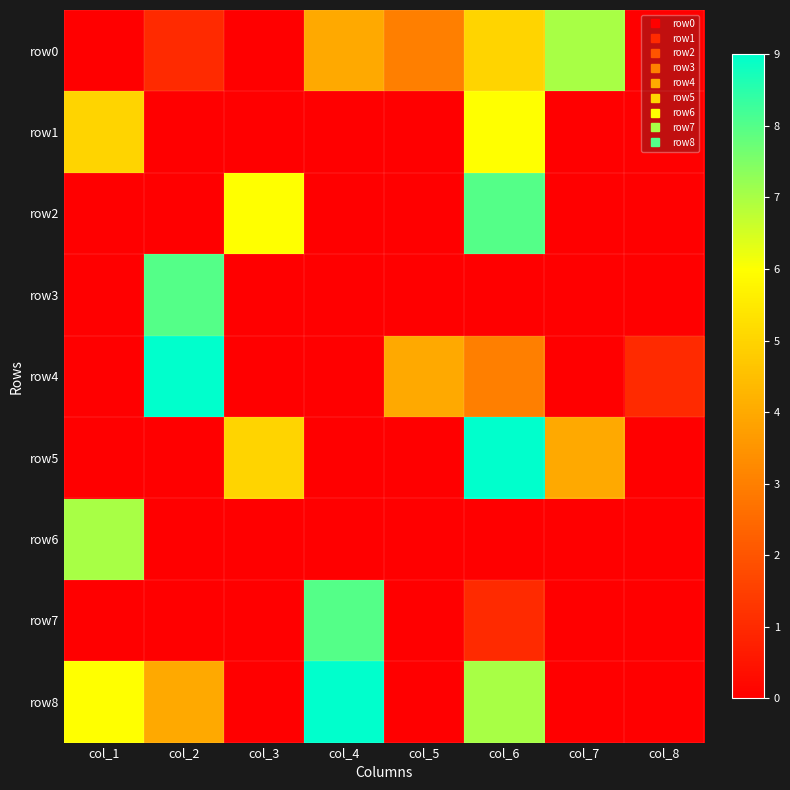

What is the greatest value displayed?

9